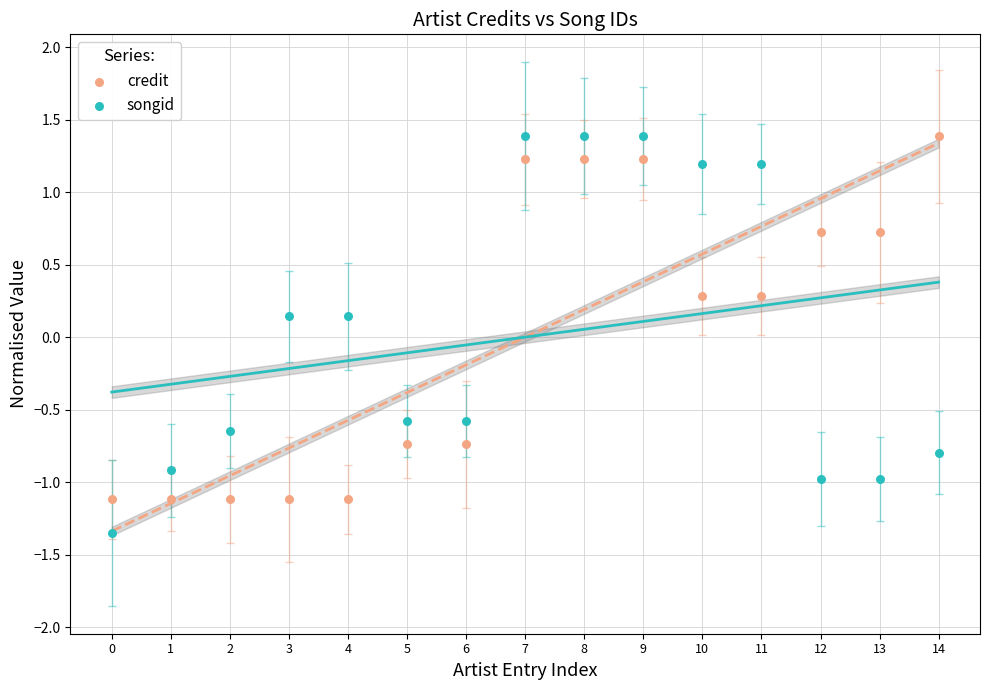

Which series reaches the minimum Y coordinate?

songid